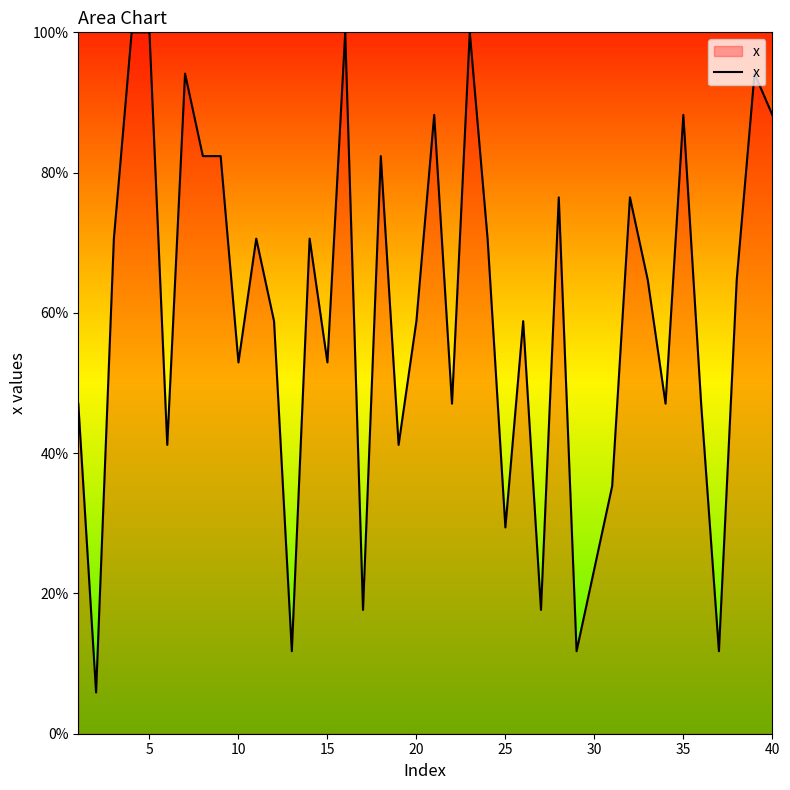

How many lines are shown in the chart?

1